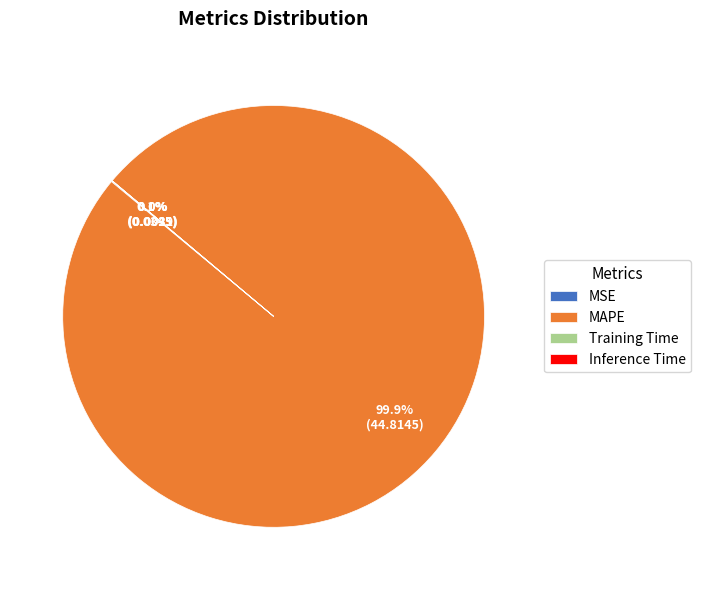

What is the largest slice in the pie chart?

MAPE